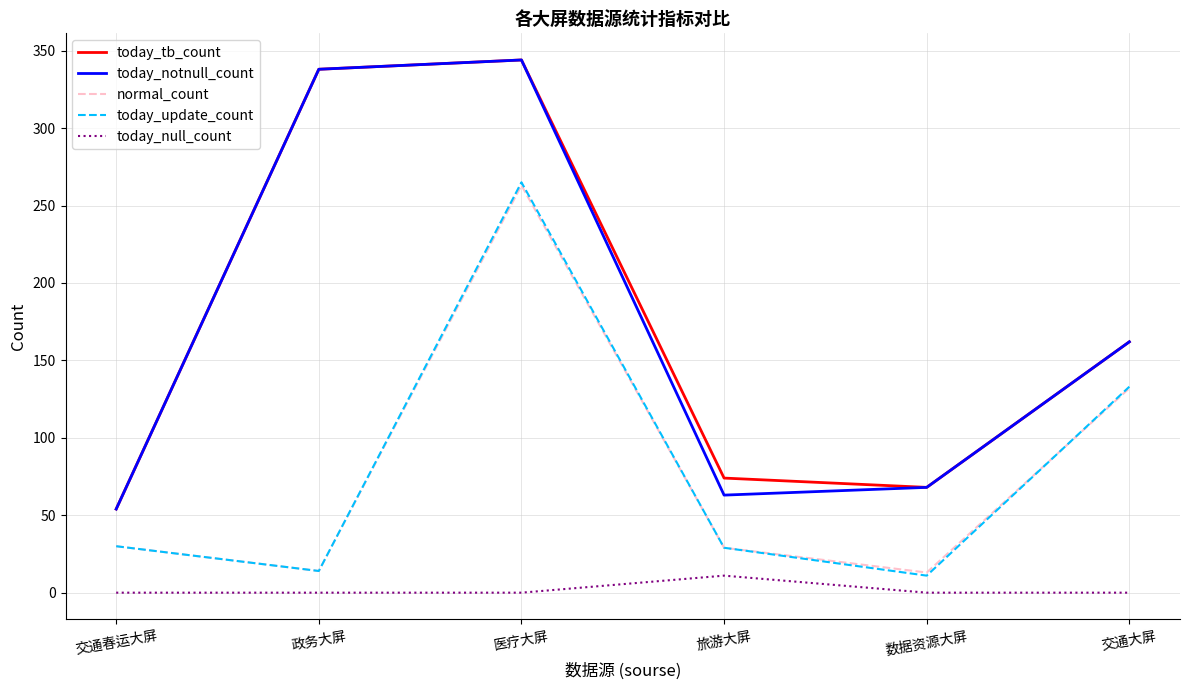

At which category is the sum across all series the highest?

医疗大屏